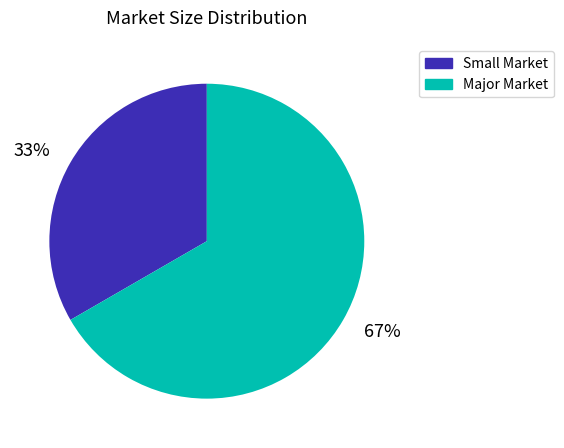

True or false: Major Market accounts for 67% of the total.

True